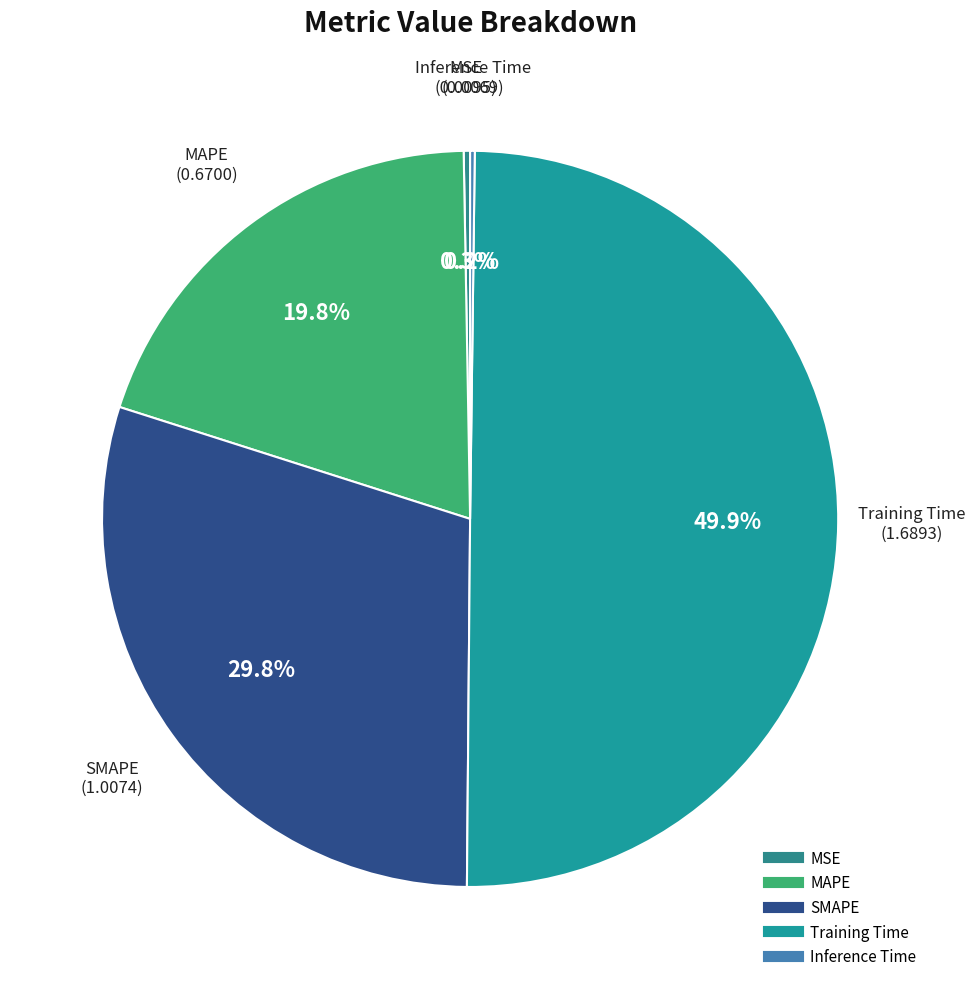

Does SMAPE represent more than half of the total?

No